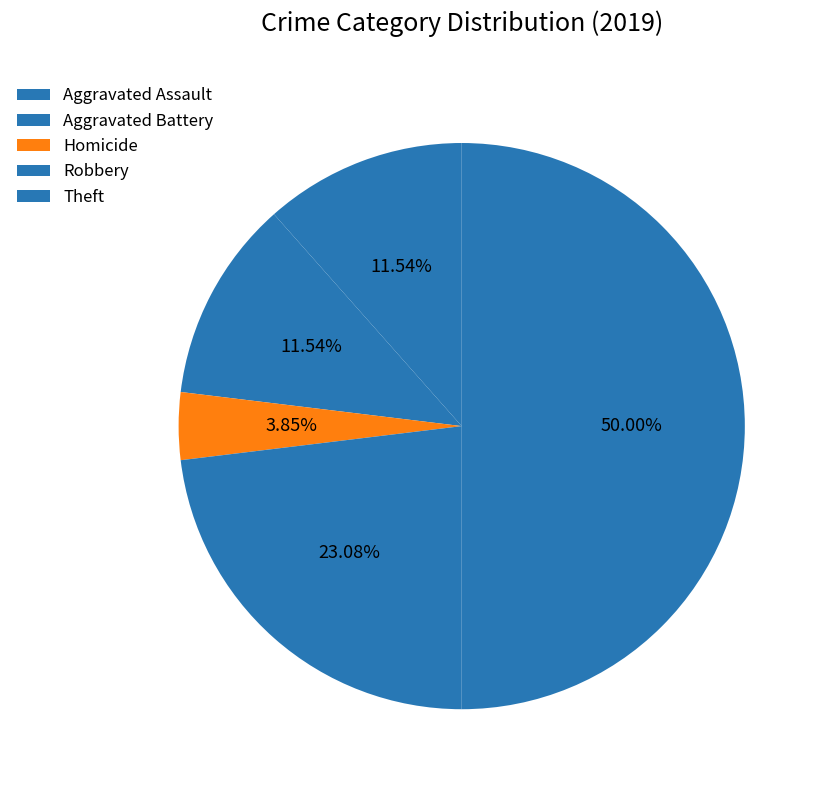

Approximately how many times larger is the value at Robbery compared to Aggravated Assault?

2.0